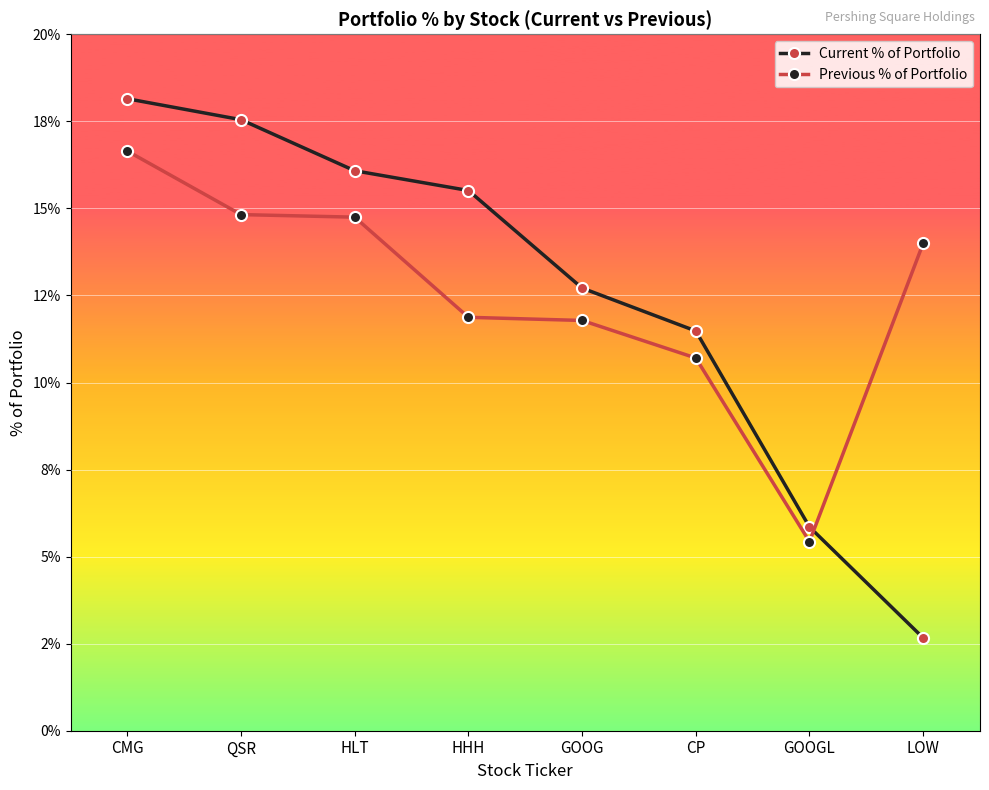

What is the highest value of the Current % of Portfolio series?

18.1